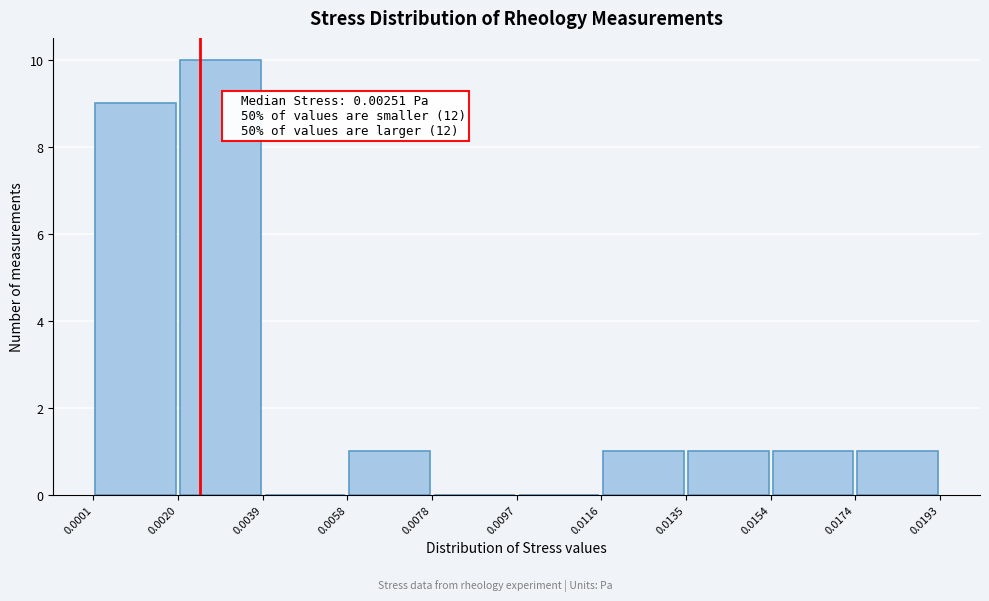

Over which range of the x-axis is the bar tallest?

0.0020 to 0.0039